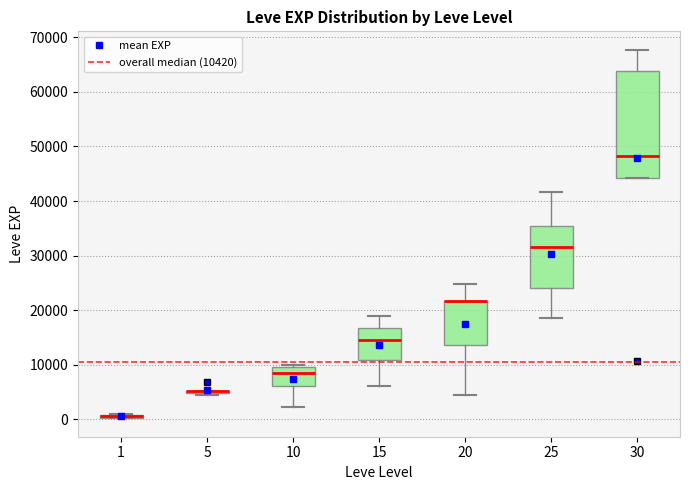

Which box is the tallest, from its lower edge to its upper edge?

30